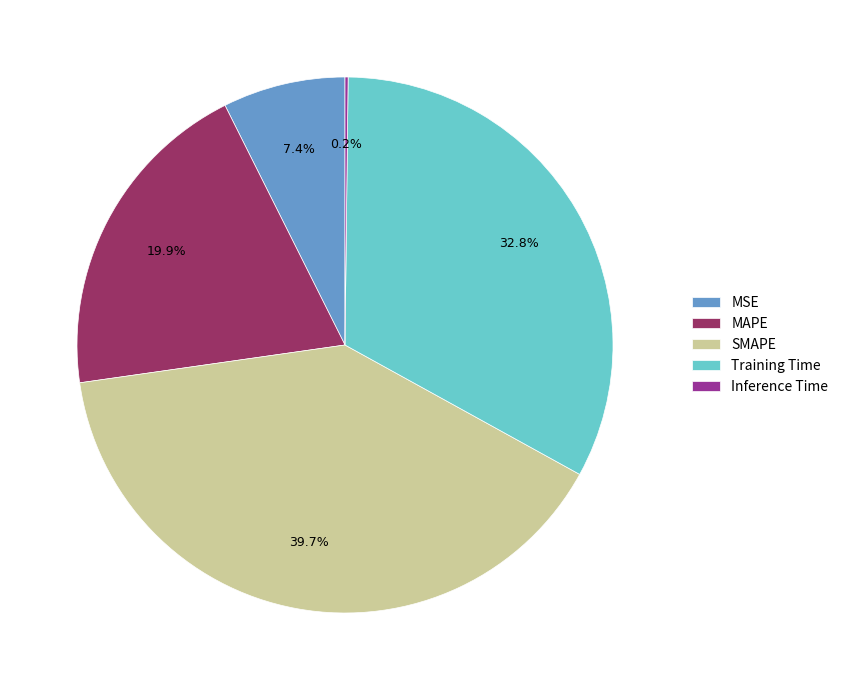

Is it true that MSE is 7% of the pie?

True